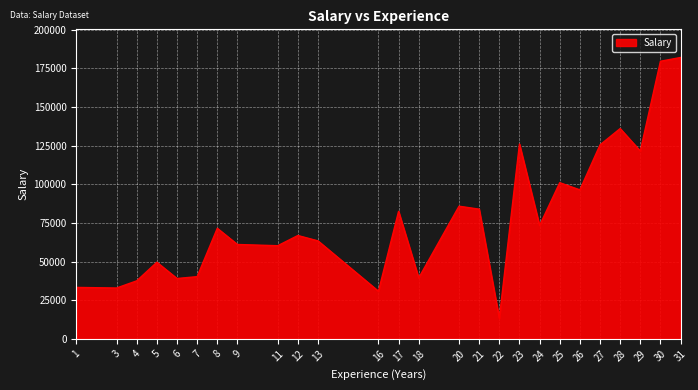

Is it true that the value at 23 is 126045.0?

True